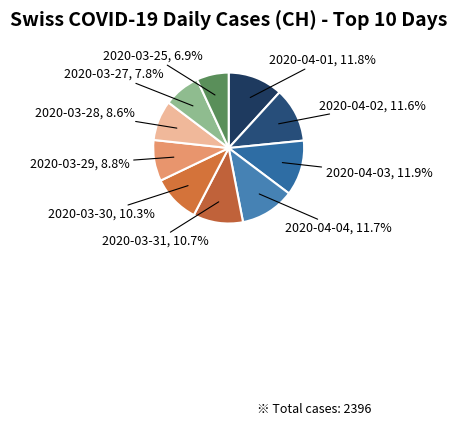

To the nearest percent, what is the difference between the largest and smallest slice percentages?

5%